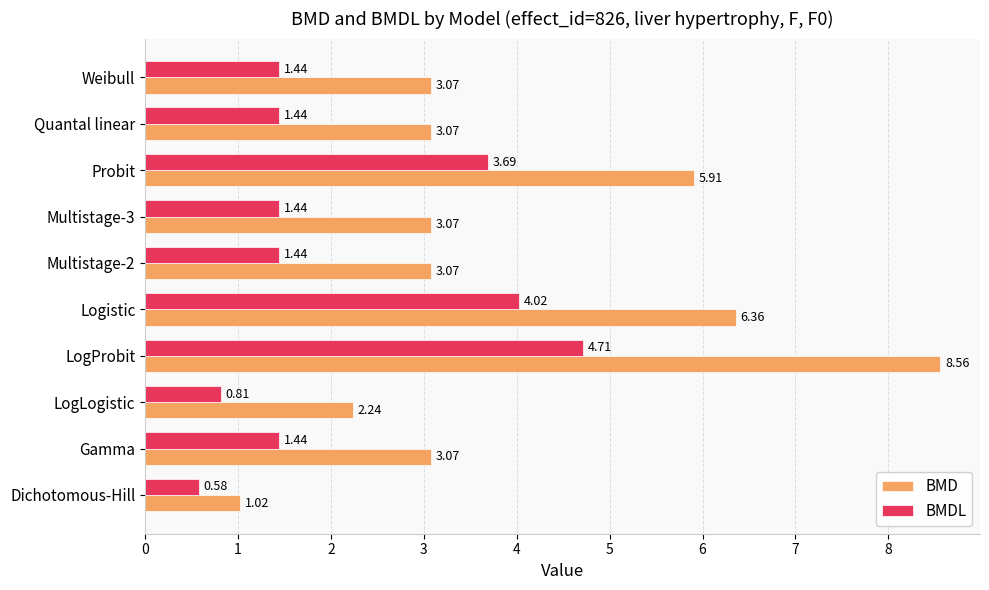

What is the sum of all BMD values?

39.5